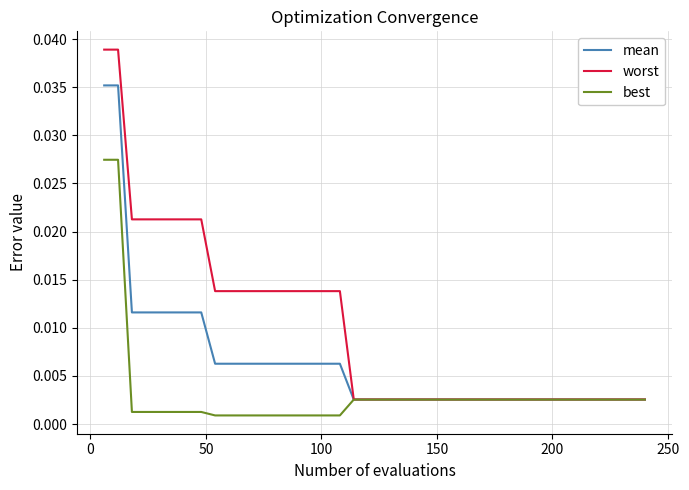

What are all the series names shown in the legend?

mean, worst, best